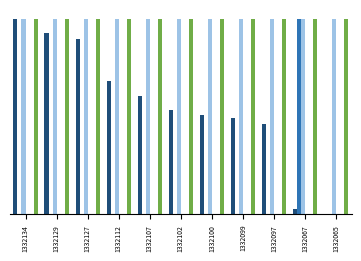

What is the total value across all series at 1332099?

2.5